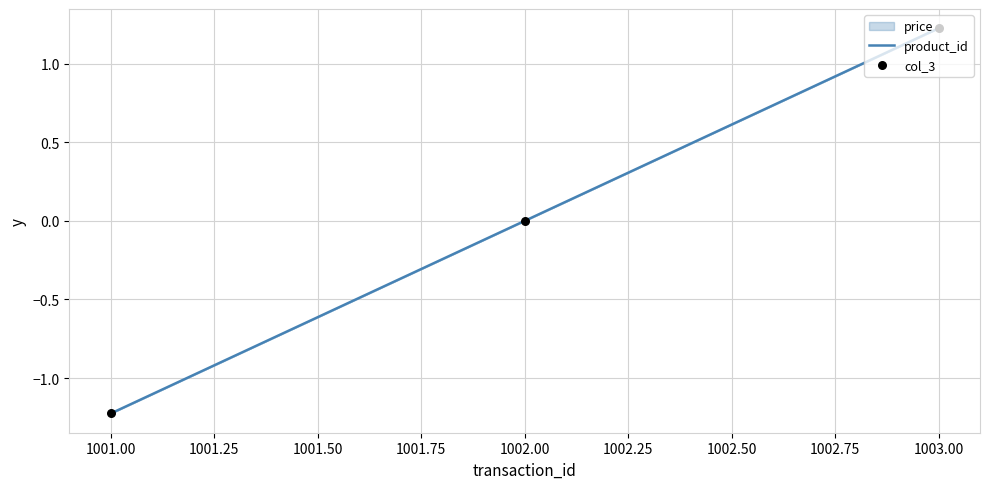

What position from the left is 1003.00?

3